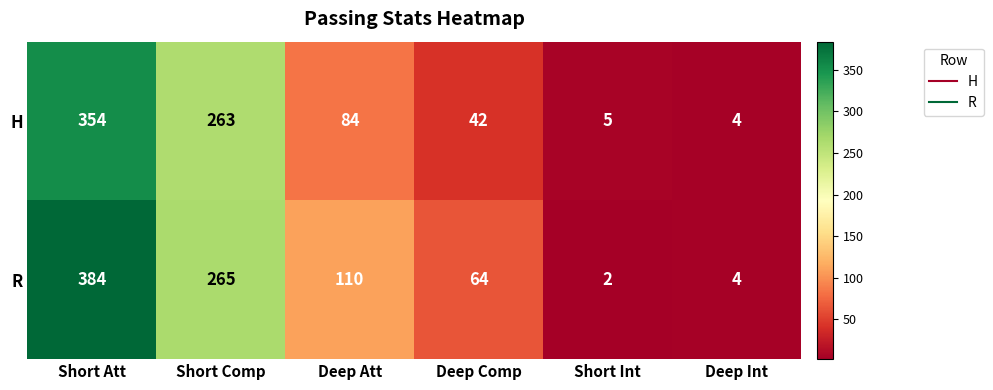

What is the difference between the maximum and minimum values in the R series?

382